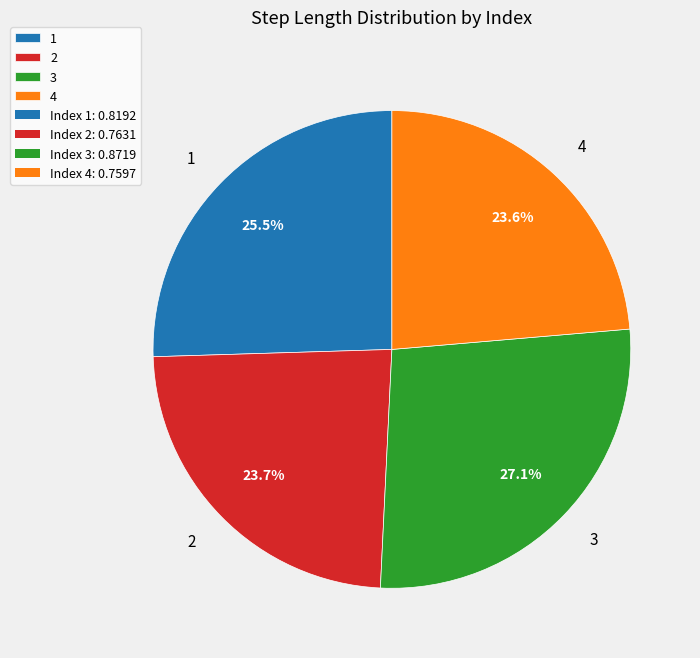

Is there a majority slice in this chart?

No